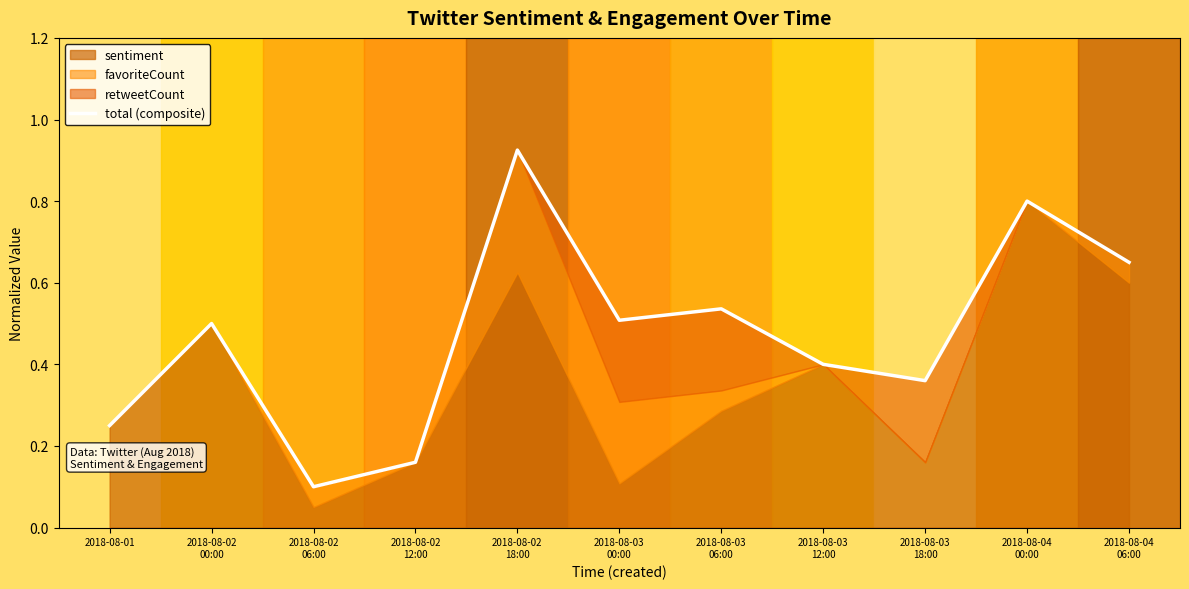

At which category does the data reach its first local peak?

2018-08-02
00:00